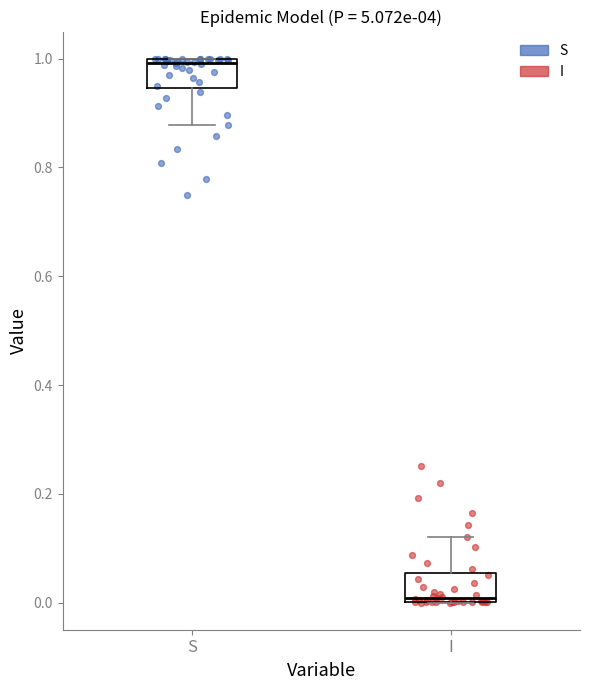

Reading left to right, transcribe this box plot: for each box, give where its median line is, the range the box spans, and where its two whiskers end, as read against the y-axis. The values are not printed on the chart, so give them approximately, as read against the axis.

S: median 1.00 (just below the box's upper edge), box 0.94 to 1.00, whiskers 0.88 to 1.00
I: median 0.00 (just above the box's lower edge), box 0.00 to 0.06, whiskers 0.00 to 0.12